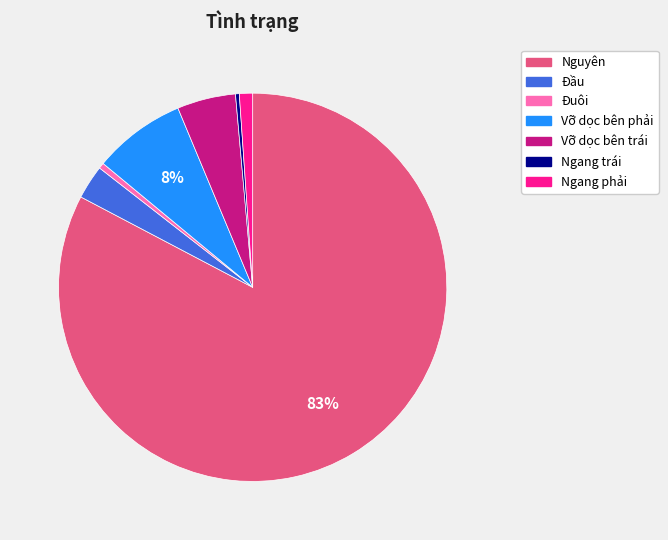

How many slices are in this pie chart?

7